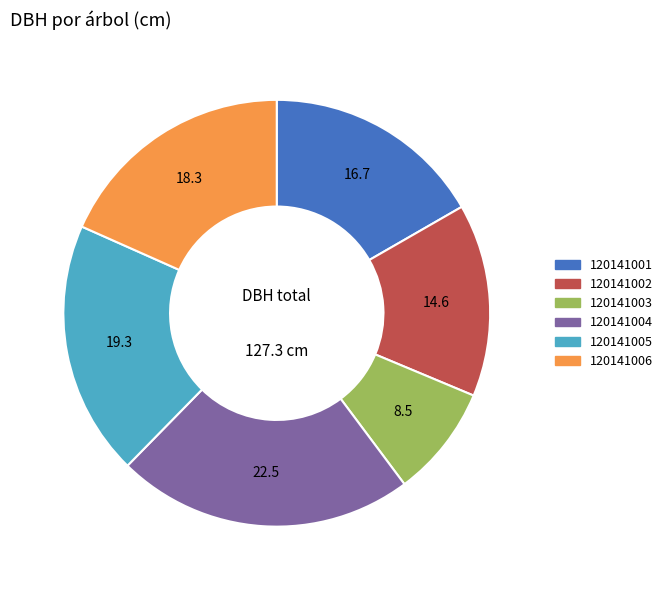

What is the largest slice in the pie chart?

120141004